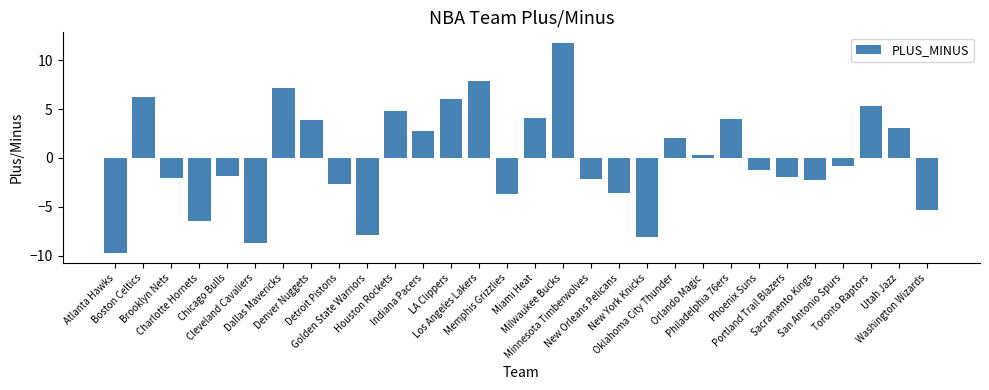

What is the minimum value shown in the chart?

-9.7